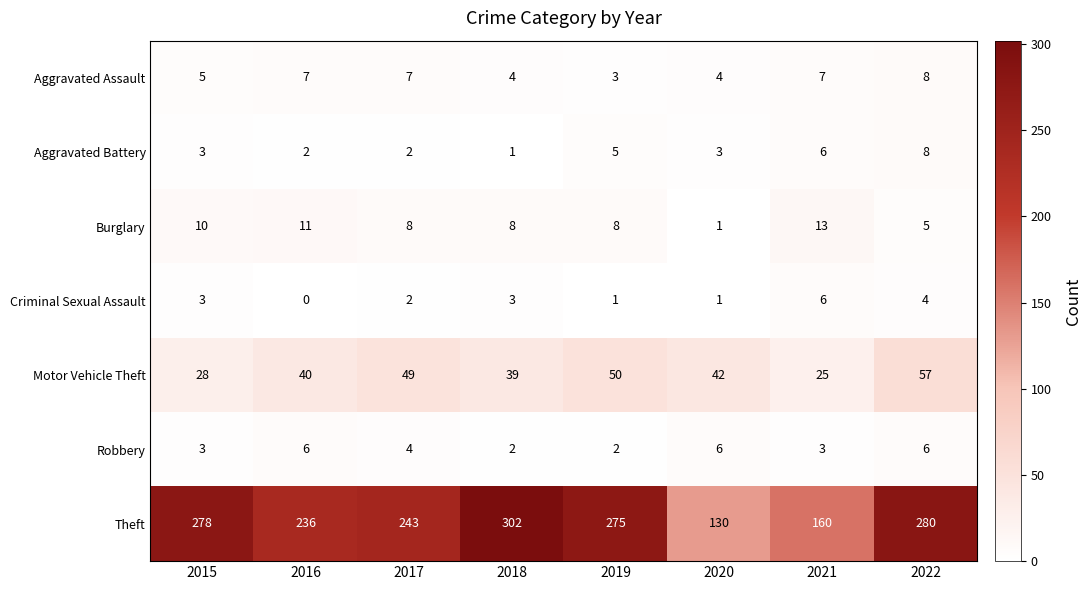

List the labels in order of Theft value, smallest first.

2020, 2021, 2016, 2017, 2019, 2015, 2022, 2018